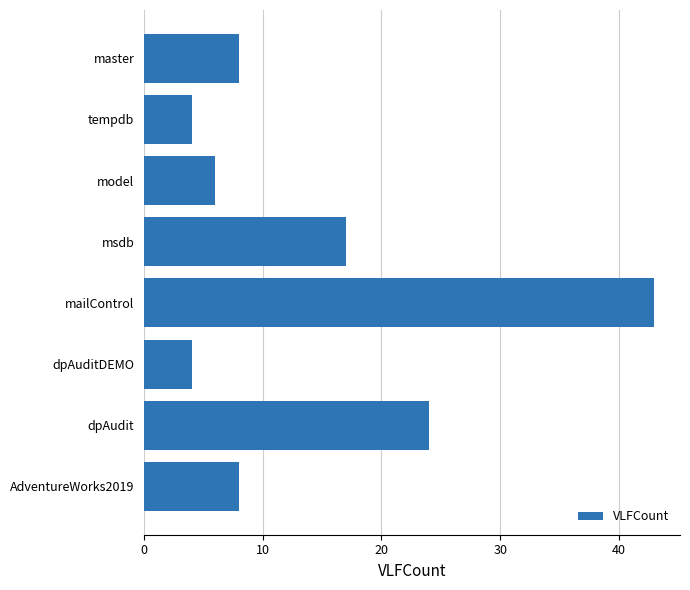

What is the ratio of the value at dpAudit to the value at mailControl?

0.6